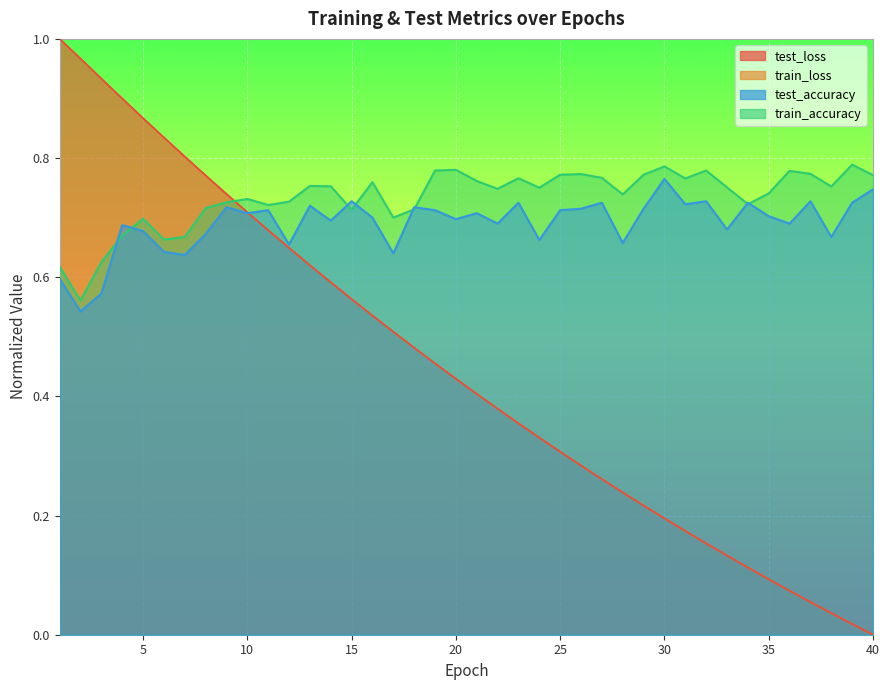

Is the value of train_accuracy at 9 greater than the value of test_loss at 35?

Yes